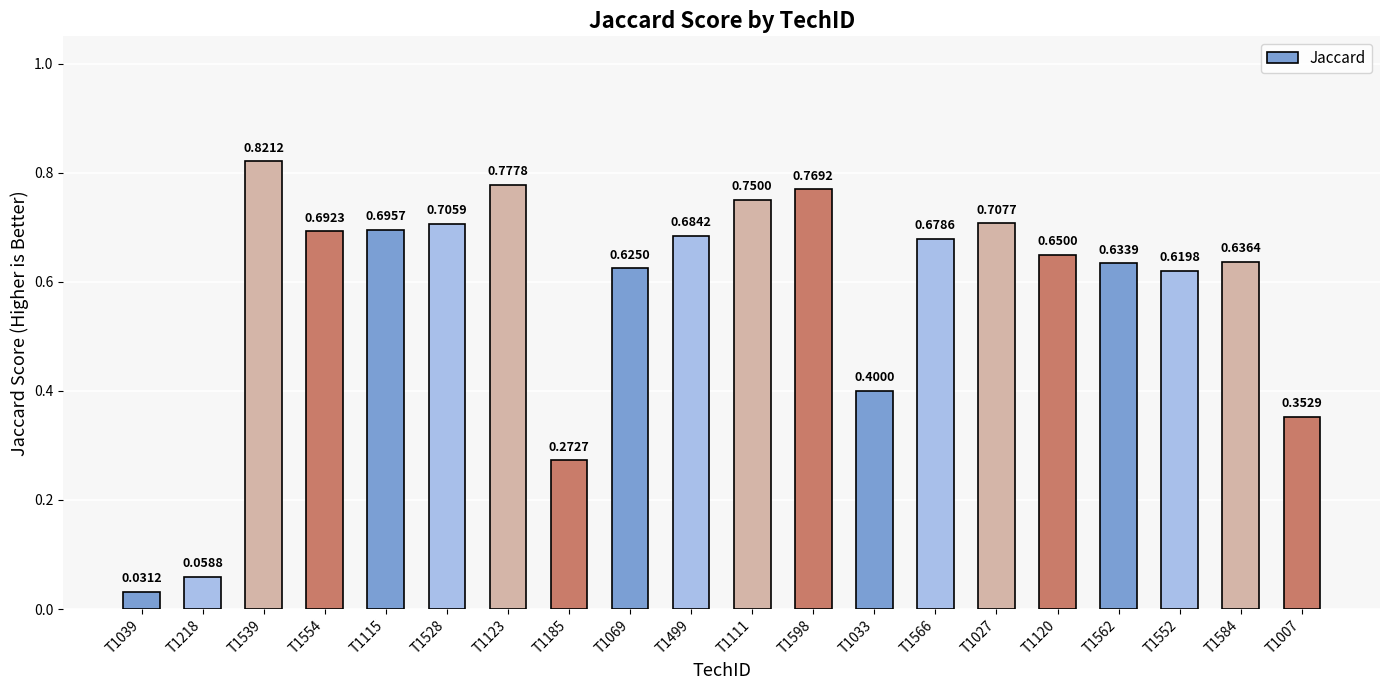

Rank the categories by value from highest to lowest.

T1539, T1123, T1598, T1111, T1027, T1528, T1115, T1554, T1499, T1566, T1120, T1584, T1562, T1069, T1552, T1033, T1007, T1185, T1218, T1039